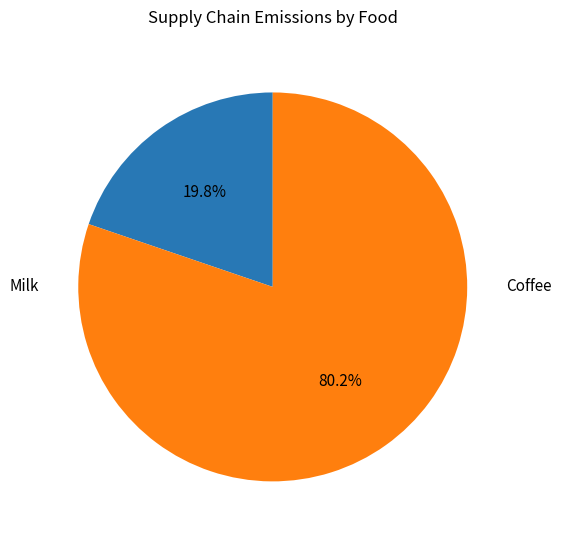

True or false: Coffee accounts for 70% of the total.

False